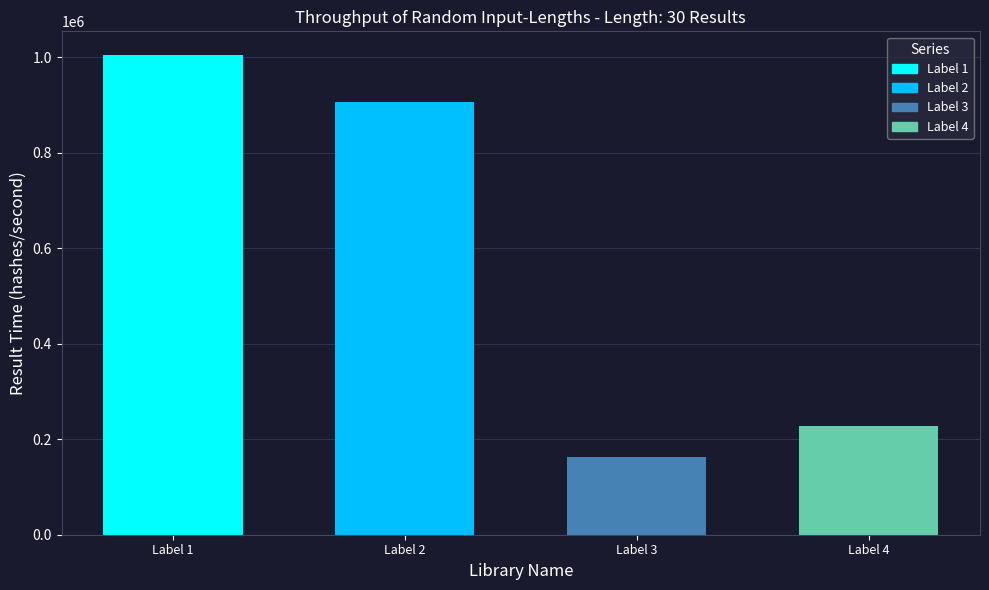

Reading right to left, extract all data points from this chart.

227624	163350	906649	1004024